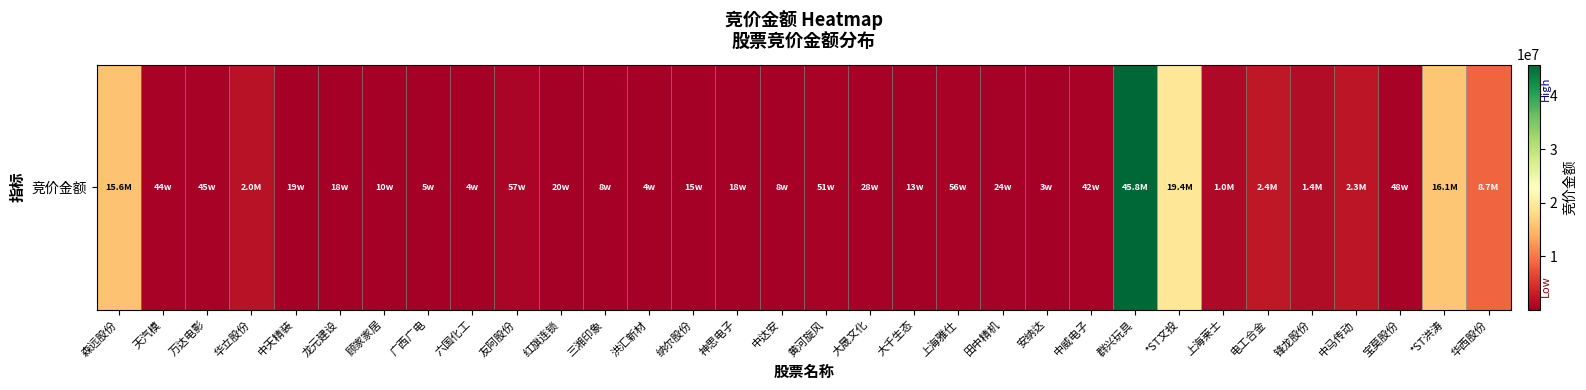

Reading left to right, extract all data points from this chart.

15624505	441480	449982	1957149	185730	175228	95200	54720	41760	570440	202304	83334	43296	151409	176130	79170	513461	283465	127530	558600	236300	27420	417280	45826209	19415781	1042990	2420870	1389000	2263280	479043	16092189	8670013